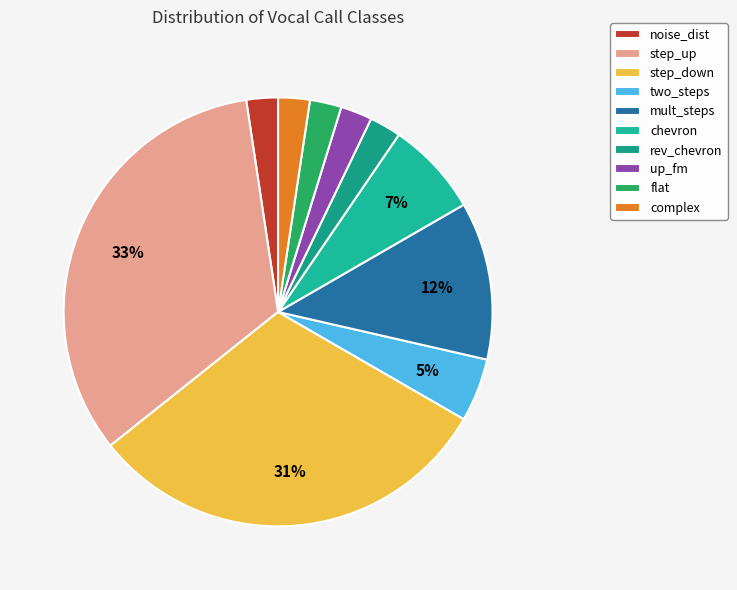

To the nearest percent, what portion does noise_dist represent?

2%